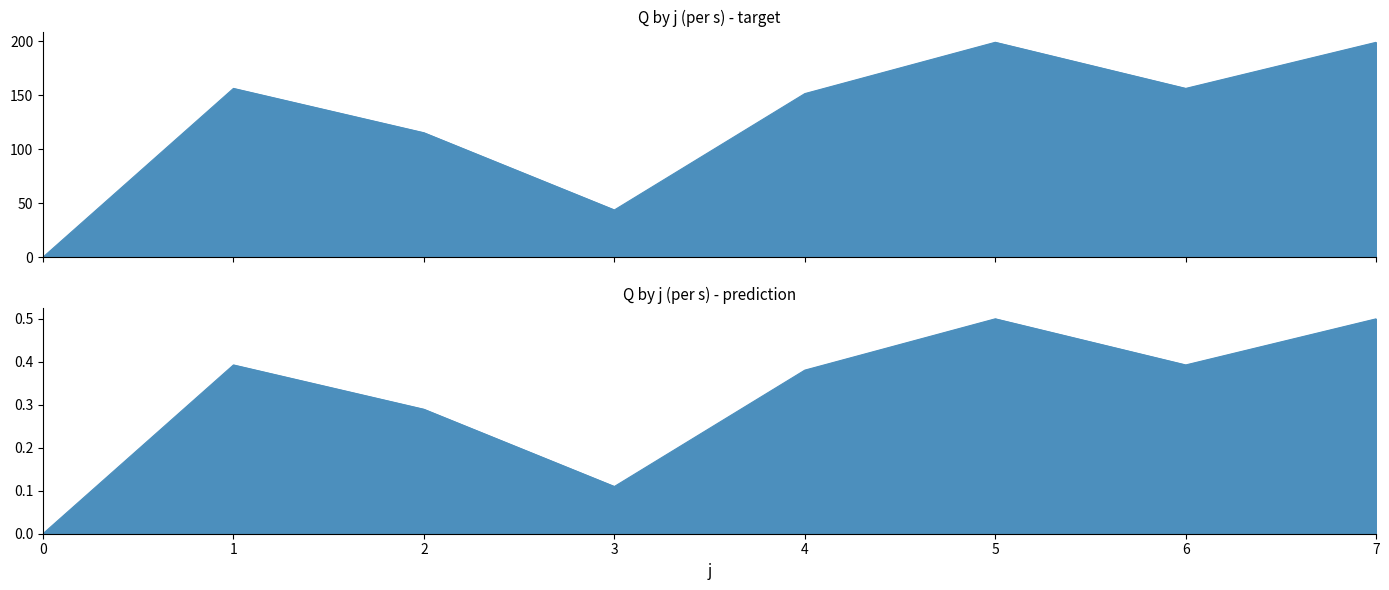

In s=4, how many points are higher than both neighbors (excluding endpoints)?

2